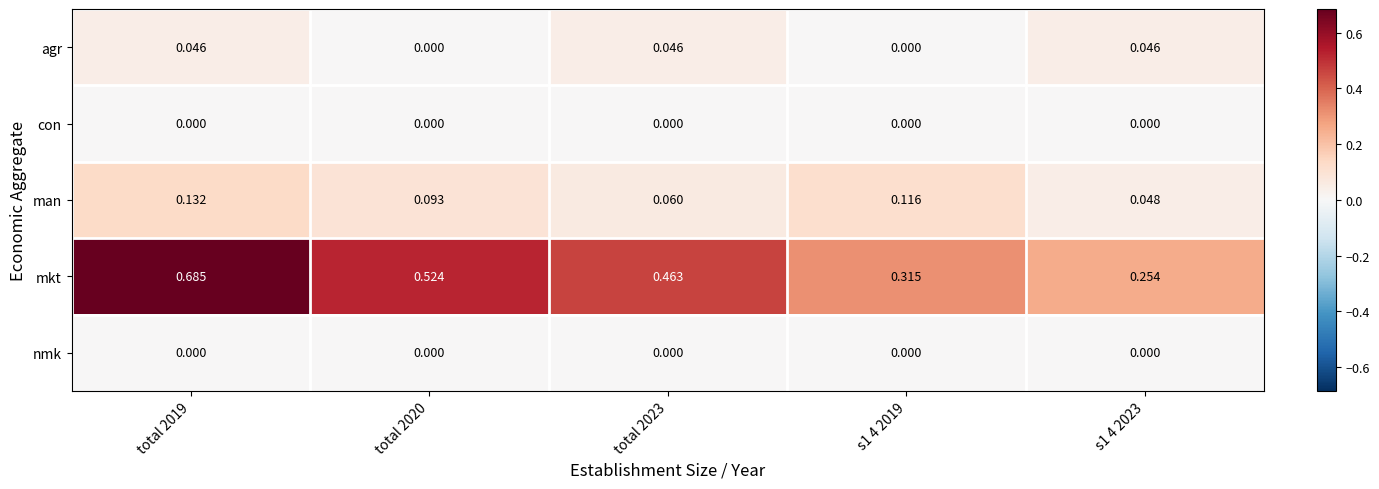

Which series has the widest spread of values?

mkt